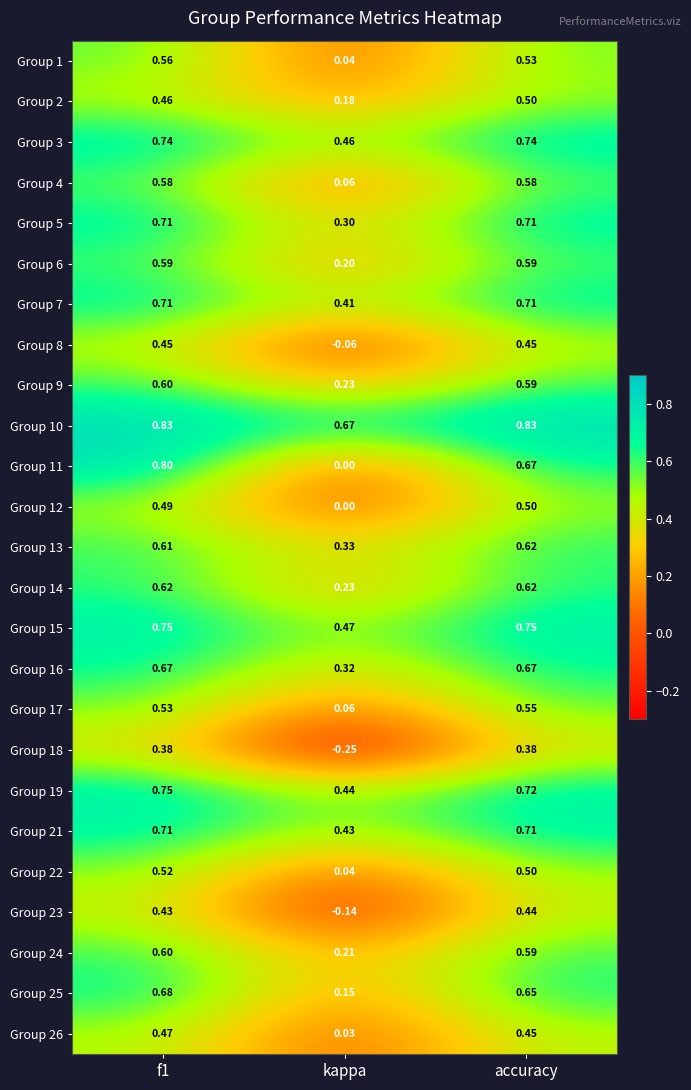

Is the value of Group 17 at accuracy greater than the value of Group 12 at accuracy?

Yes